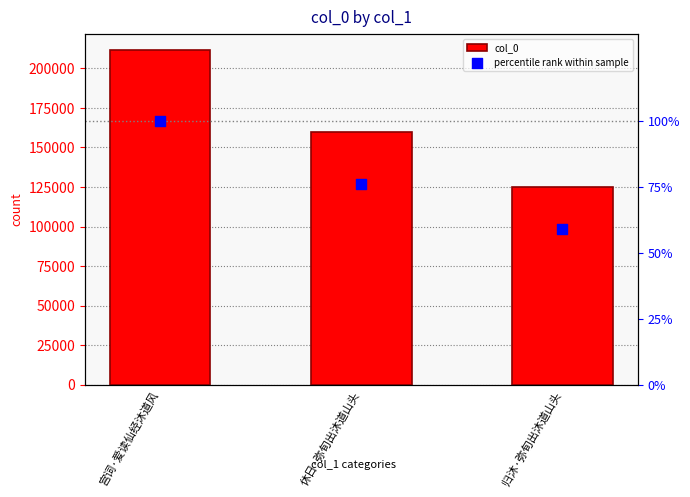

Which series reaches the minimum Y coordinate?

percentile rank within sample